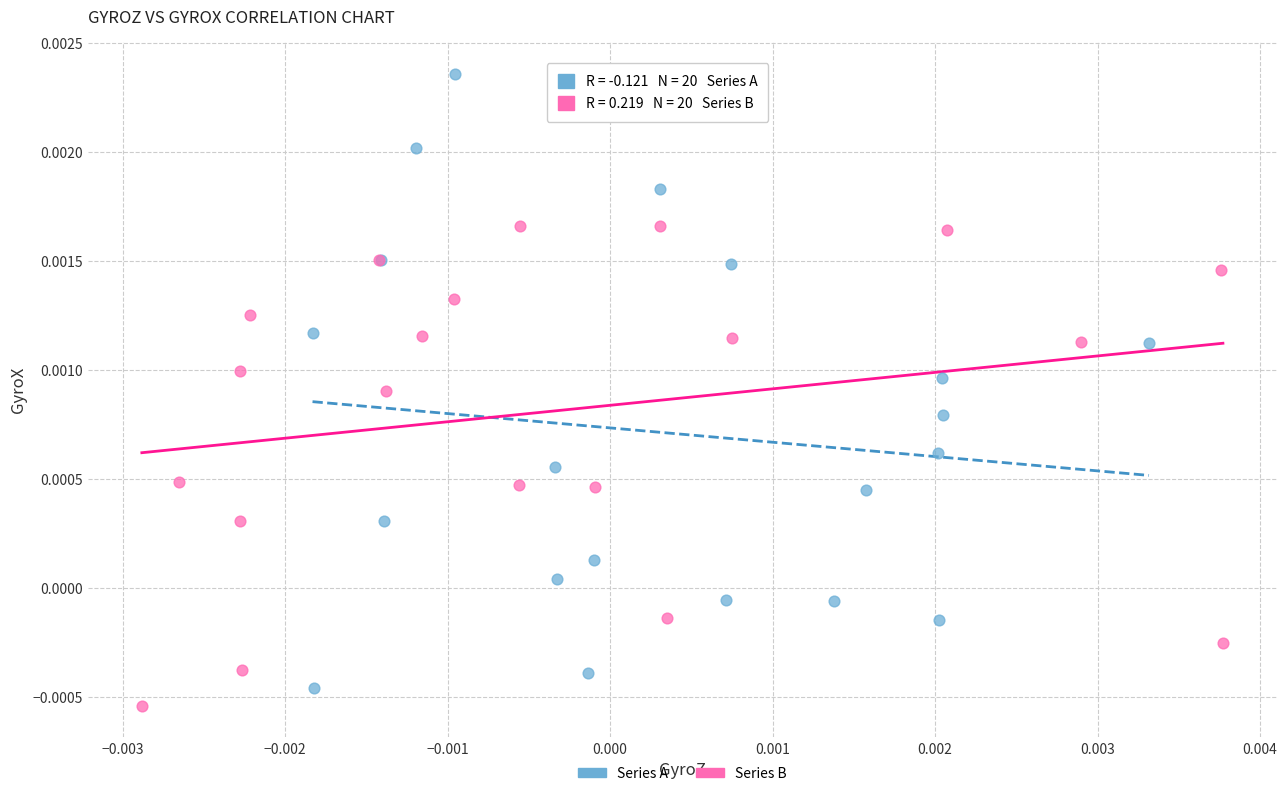

Which series reaches the minimum Y coordinate?

Series B